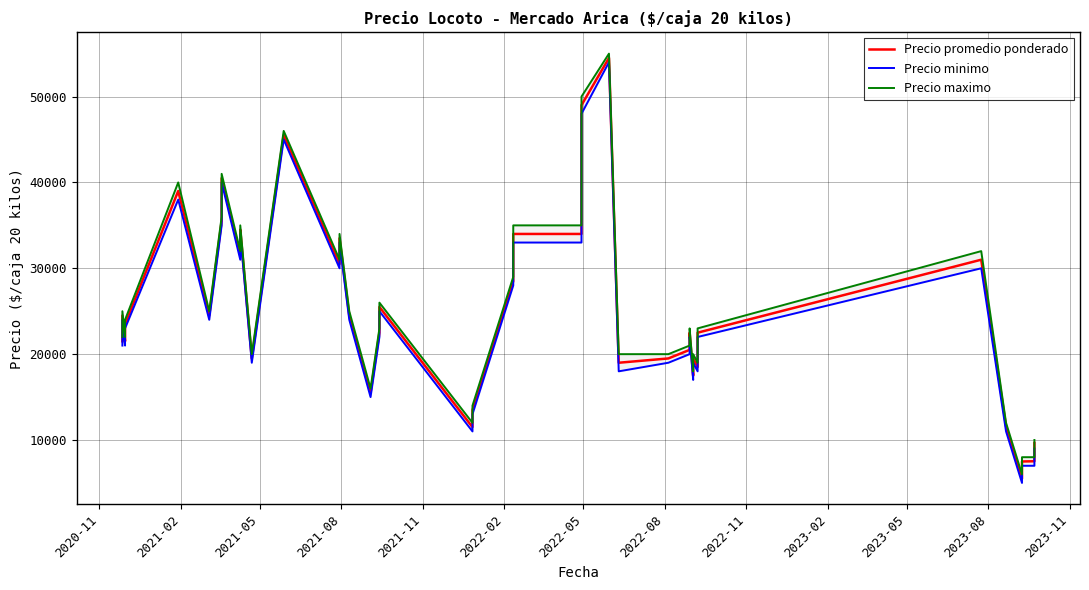

How many distinct data groups are displayed?

3